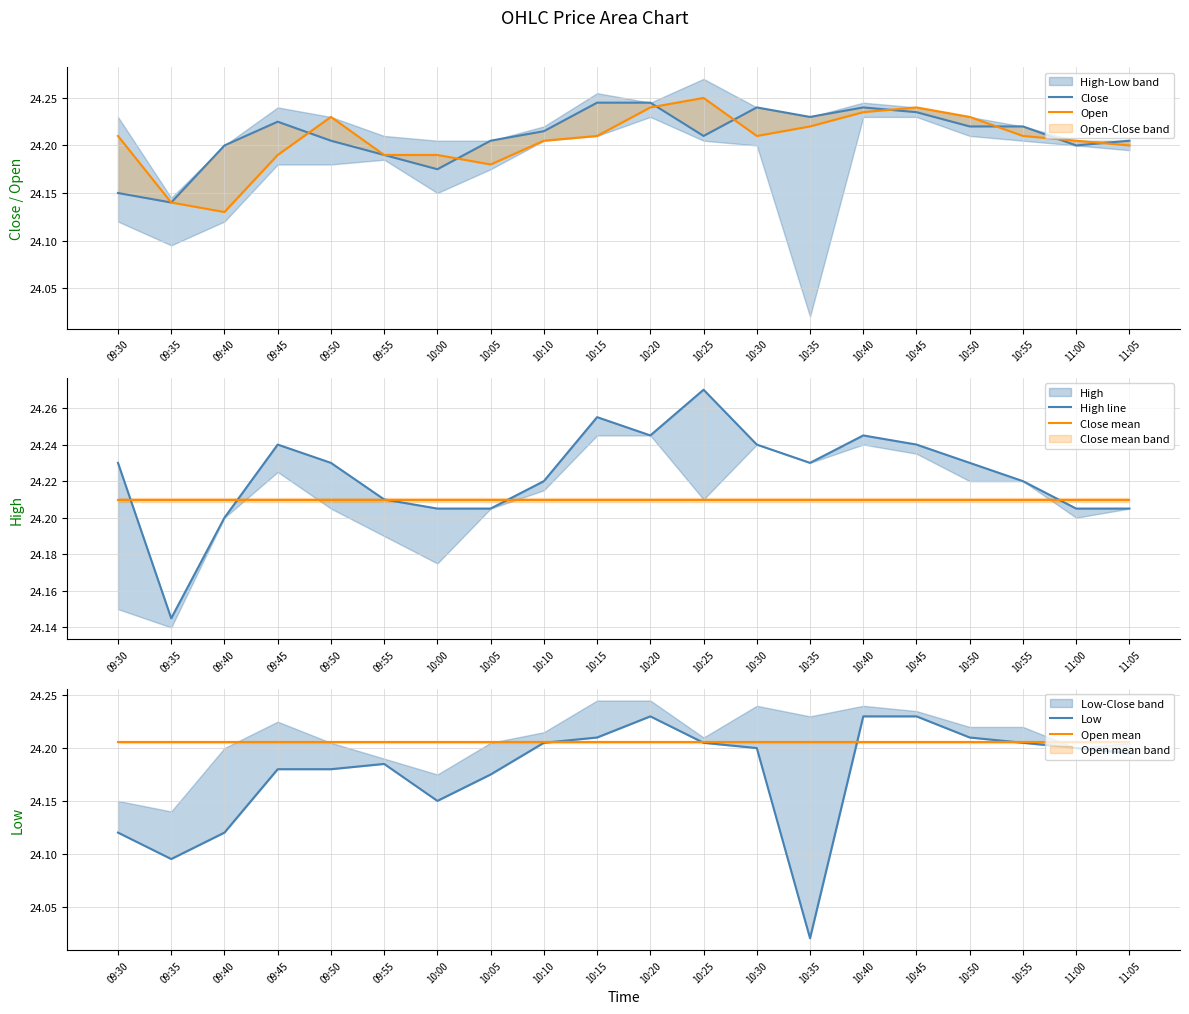

Between 09:50 and 10:40, which series saw the biggest shift?

Low